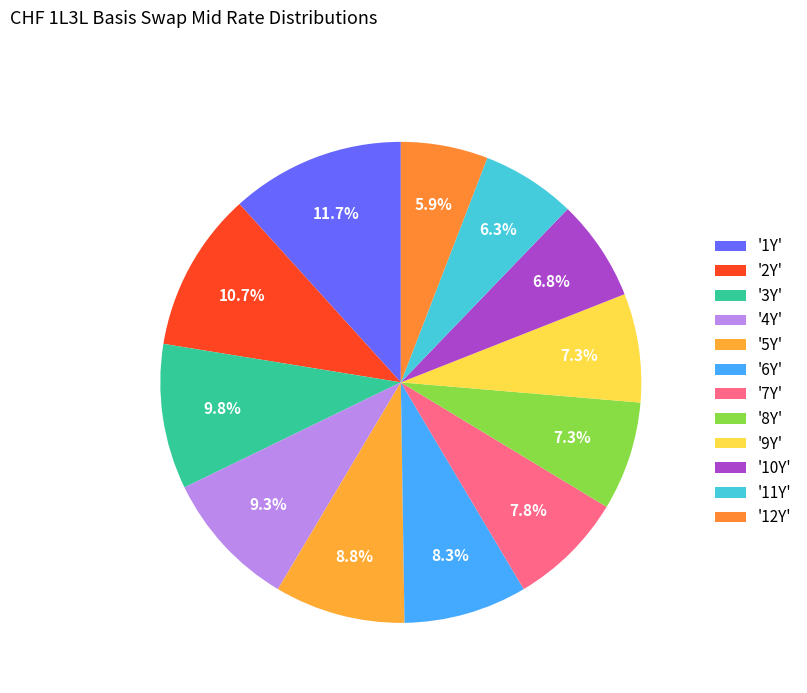

Count the number of slices in the pie.

12